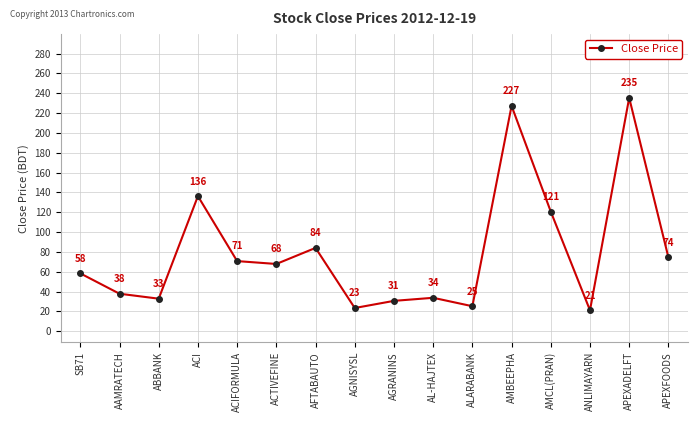

What is the minimum value shown in the chart?

21.1